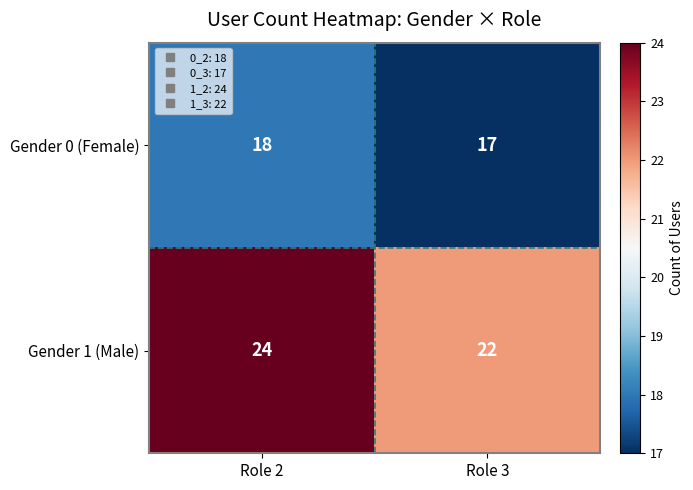

How many data points in Gender 1 (Male) are less than 24?

1